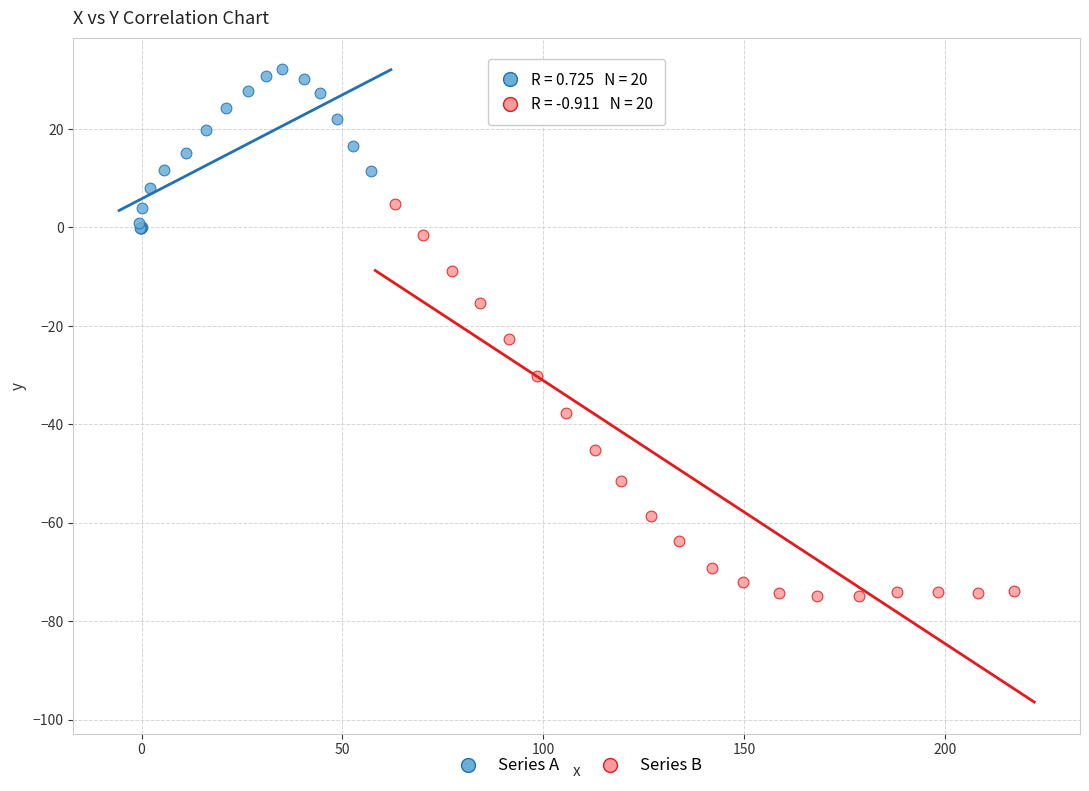

Which series has the widest spread of Y values?

Series B